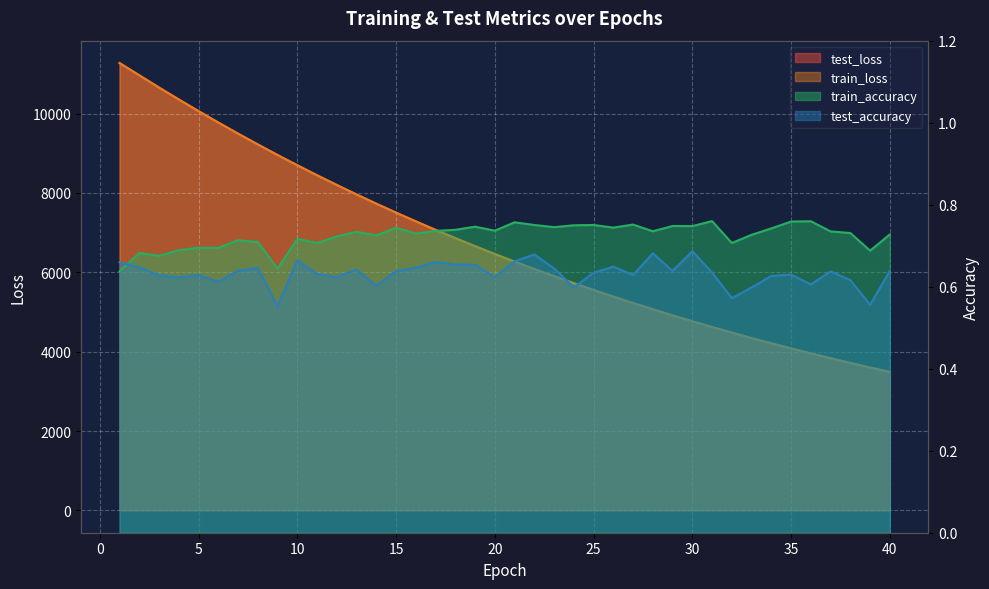

How many lines are shown in the chart?

4